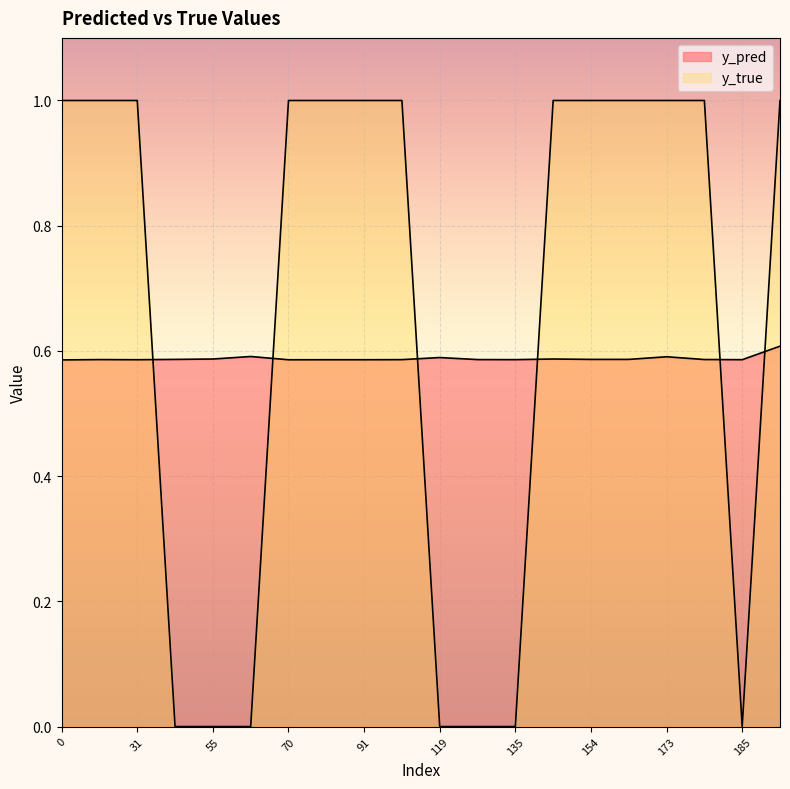

Is it true that y_pred equals 0.8 at 135?

False